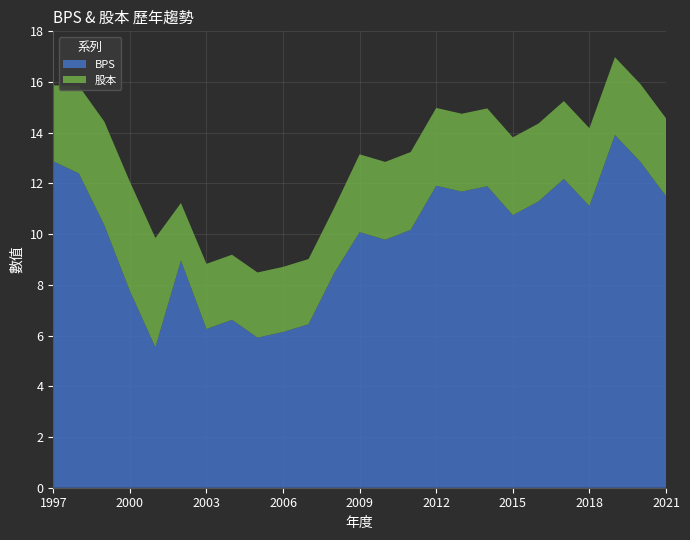

Reading right to left, transcribe all the data shown in this chart.

BPS: 2021=11.5	2020=12.8	2019=13.9	2018=11.1	2017=12.2	2016=11.3	2015=10.8	2014=11.9	2013=11.7	2012=11.9	2011=10.2	2010=9.8	2009=10.1	2008=8.5	2007=6.5	2006=6.1	2005=5.9	2004=6.6	2003=6.3	2002=9.0	2001=5.5	2000=7.8	1999=10.3	1998=12.4	1997=12.9
股本: 2021=3.1	2020=3.1	2019=3.1	2018=3.1	2017=3.1	2016=3.1	2015=3.1	2014=3.1	2013=3.1	2012=3.1	2011=3.1	2010=3.1	2009=3.1	2008=2.6	2007=2.6	2006=2.6	2005=2.6	2004=2.6	2003=2.6	2002=2.3	2001=4.3	2000=4.3	1999=4.1	1998=3.5	1997=3.0